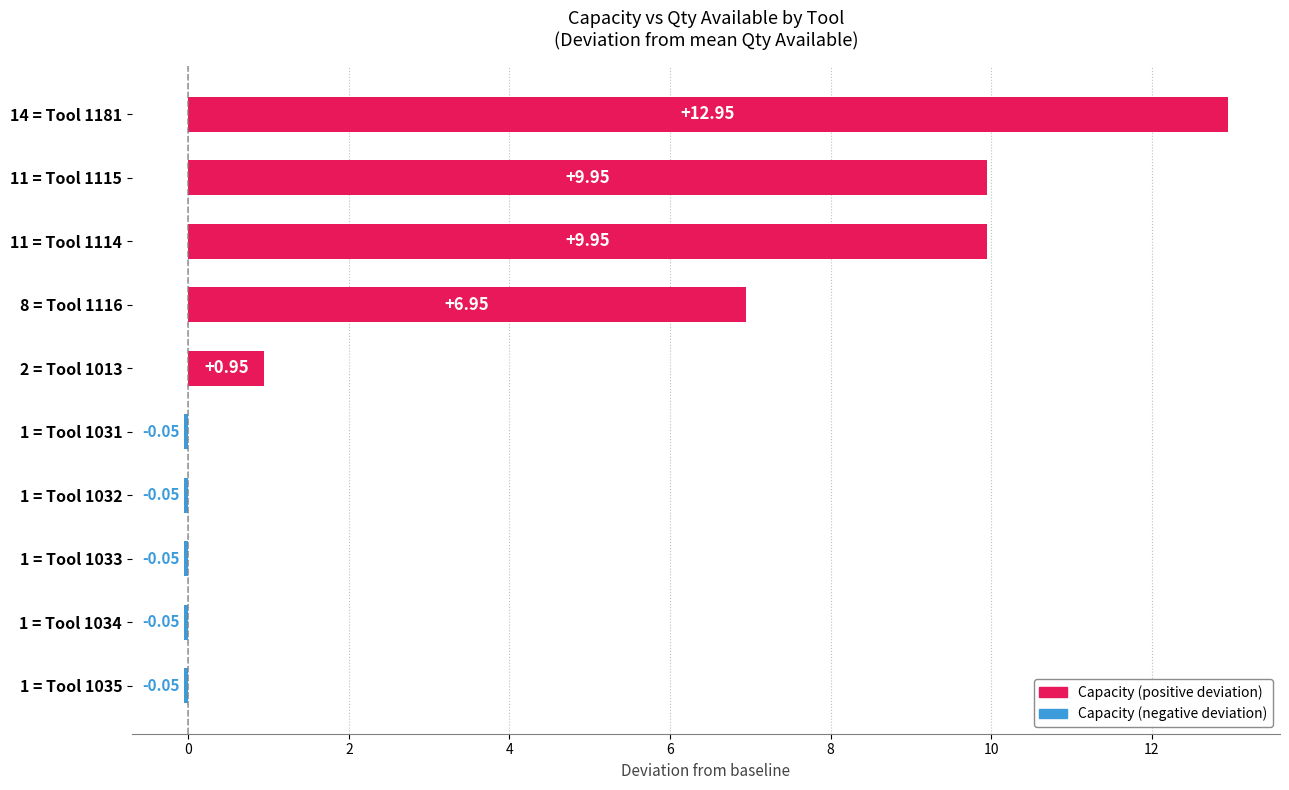

Which has a higher value, 11 = Tool 1115 or 1 = Tool 1032?

11 = Tool 1115